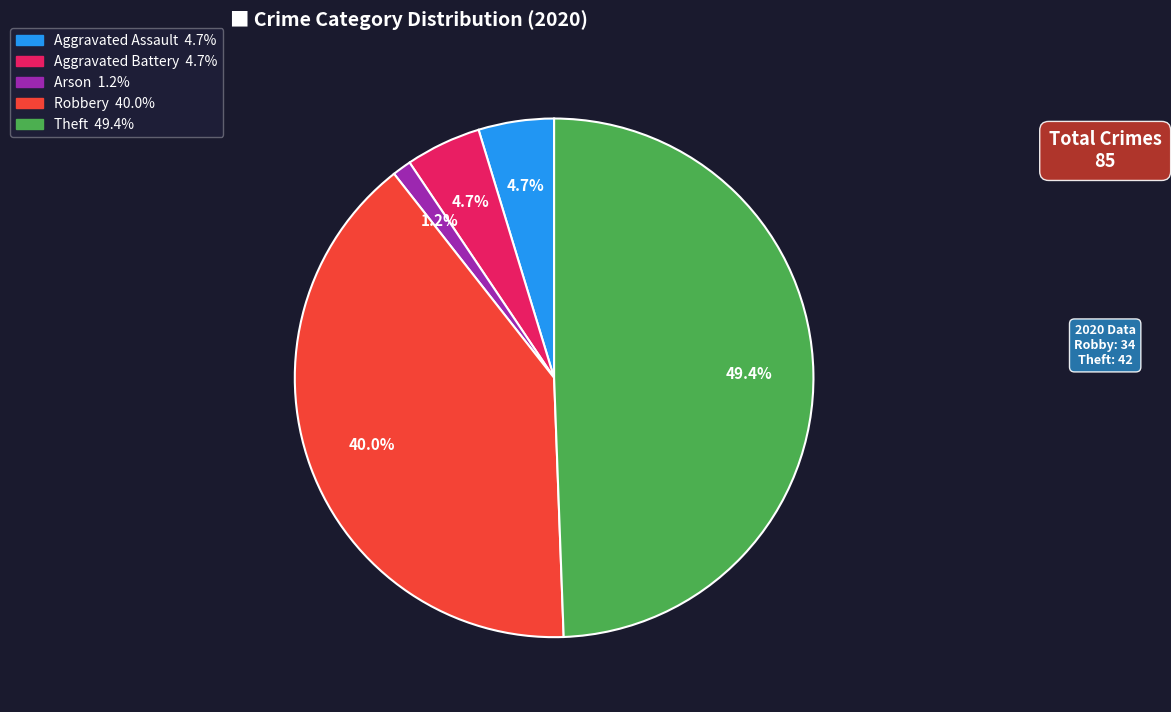

To the nearest percent, what is the difference between the largest and smallest slice percentages?

48%